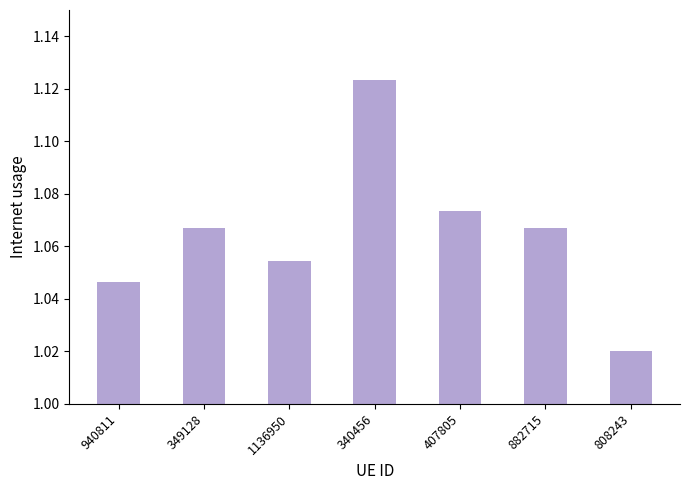

What is the sum of the values at 1136950 and 882715?

2.1